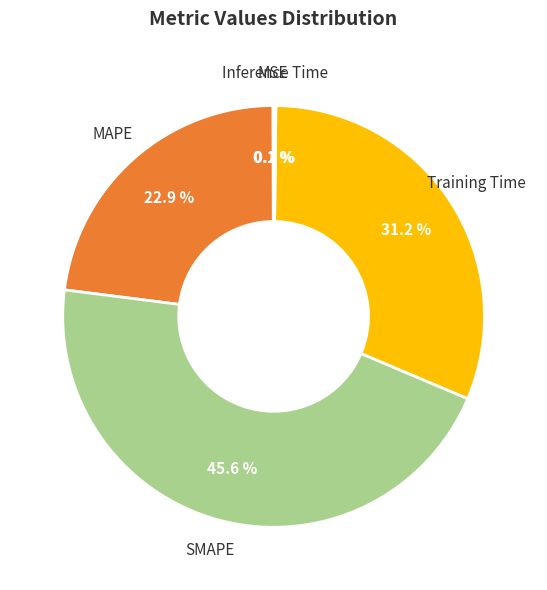

True or false: MAPE accounts for 23% of the total.

True